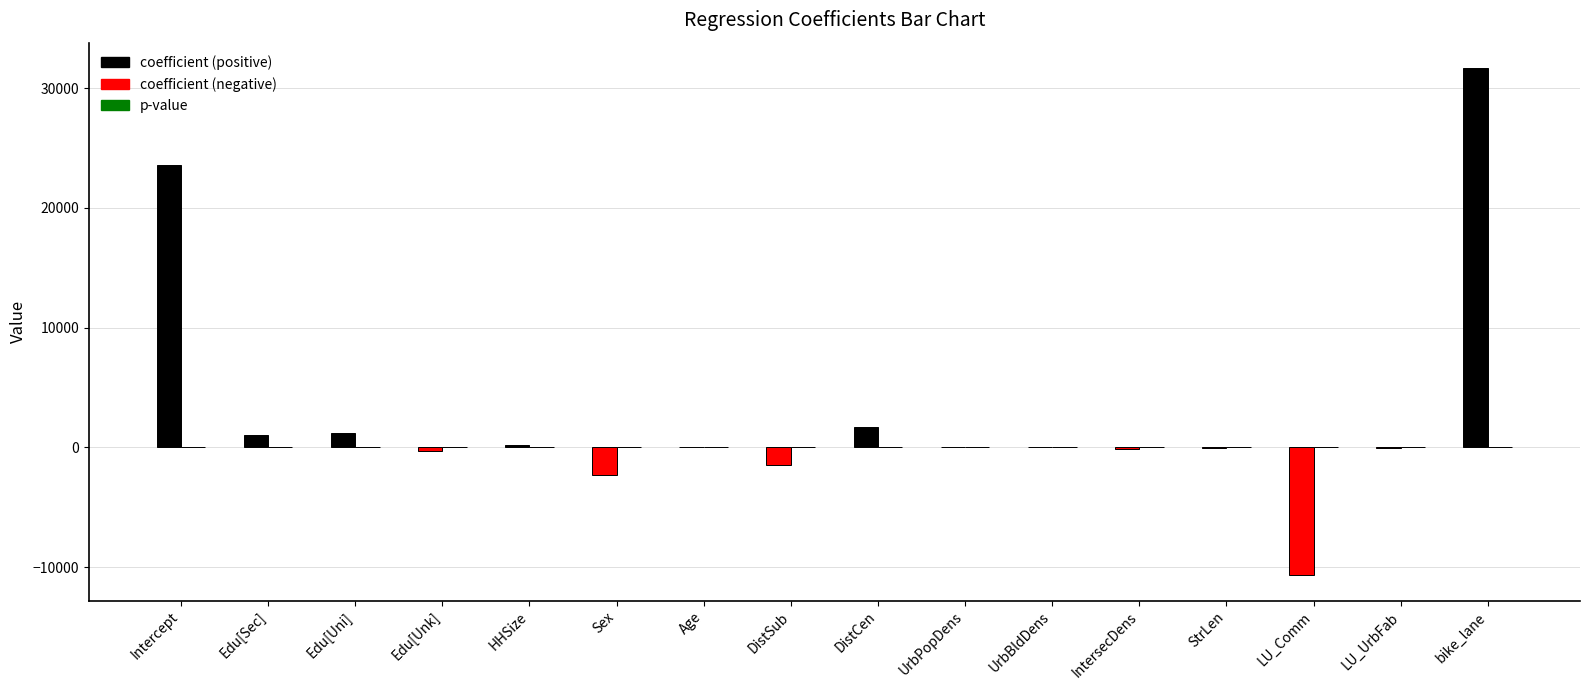

What is the greatest value displayed?

31687.4